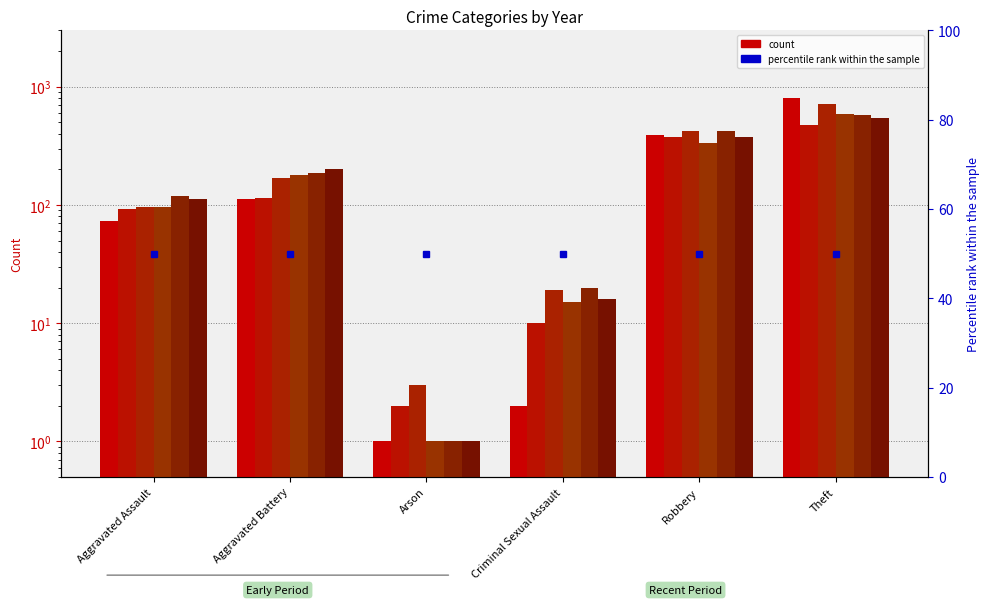

The value of 2021 at Aggravated Assault is 92. True or false?

True